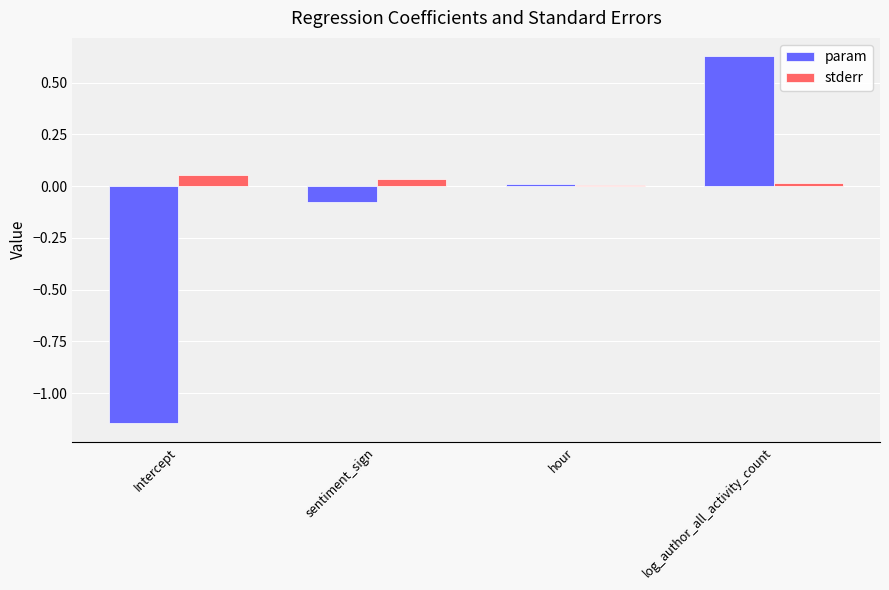

Count the number of data series in this chart.

2